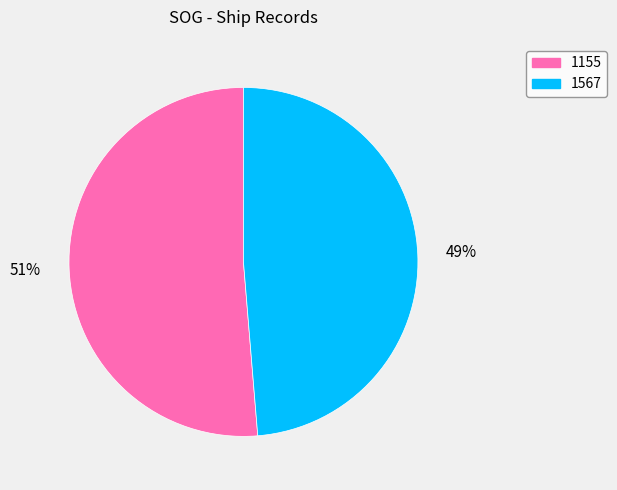

To the nearest percent, what is the combined percentage of 1567 and 1155?

100%